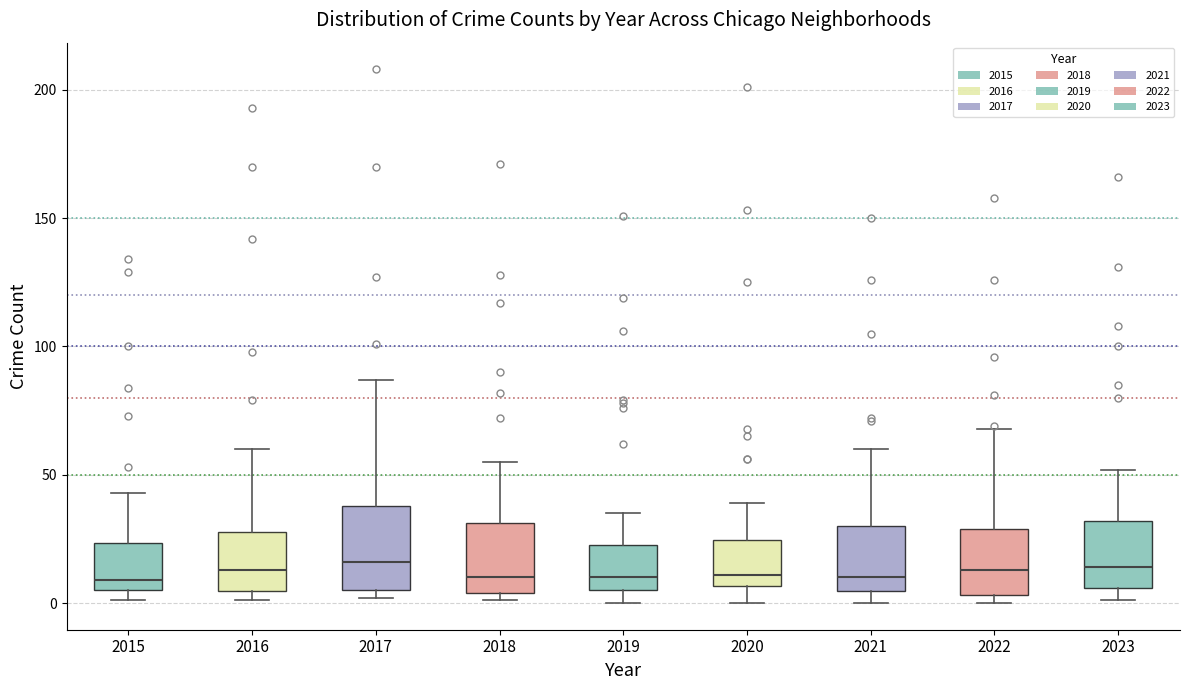

Where does the median line of the box at x = 2018 sit on the y-axis? The values are not printed on the chart, so give them approximately, as read against the axis.

10